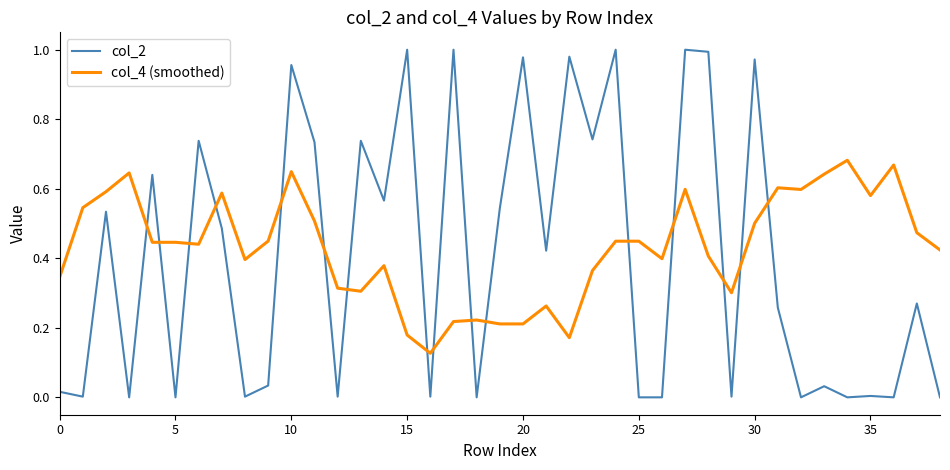

True or false: col_4 (smoothed) has more than 0 interior local peaks.

True